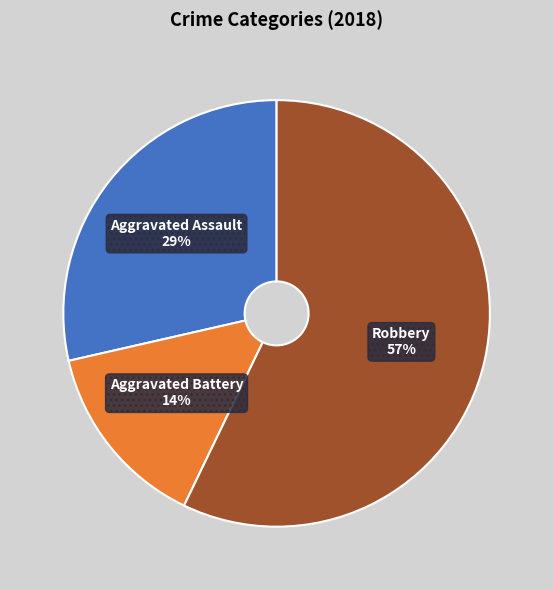

The Aggravated Battery slice represents 27% of the pie. True or false?

False